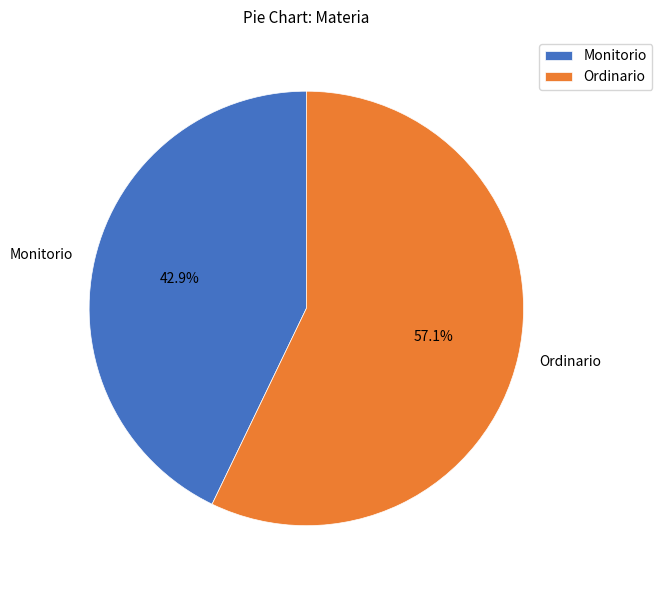

The Ordinario slice represents 57% of the pie. True or false?

True